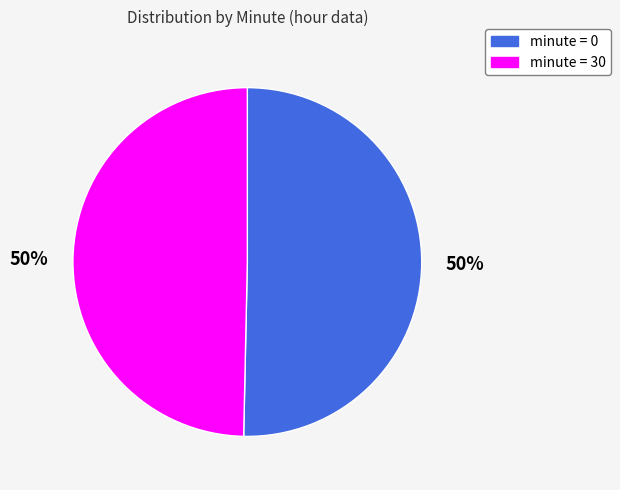

To the nearest percent, what is the average slice percentage?

50%